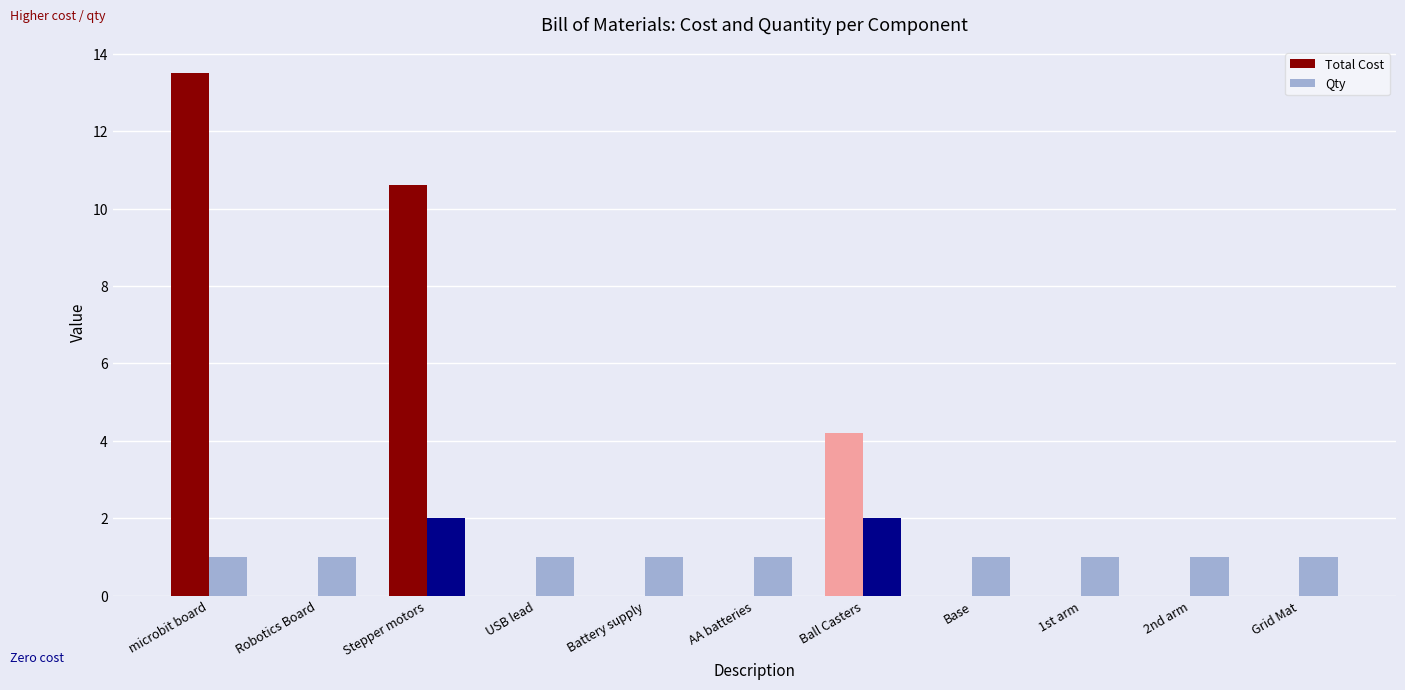

What are all the series names shown in the legend?

Total Cost, Qty